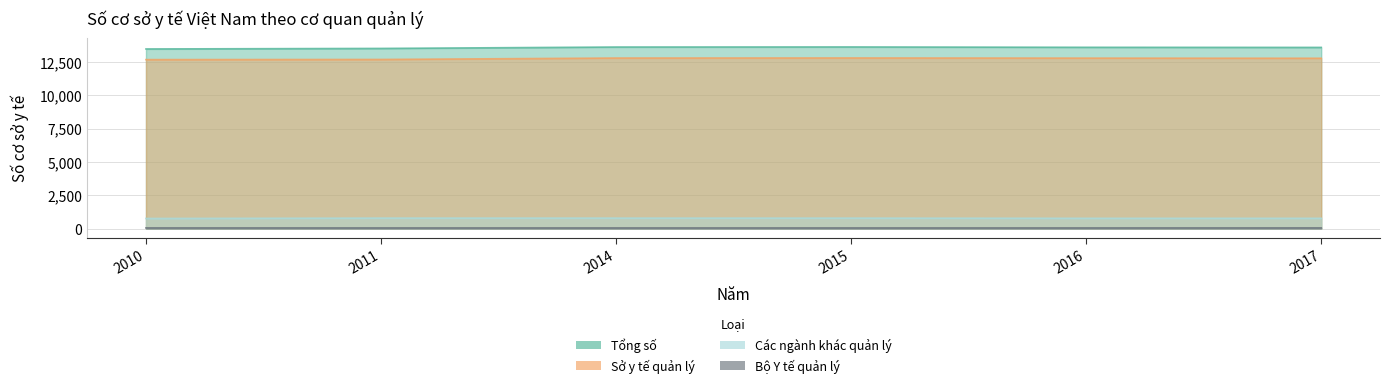

How many lines are shown in the chart?

4